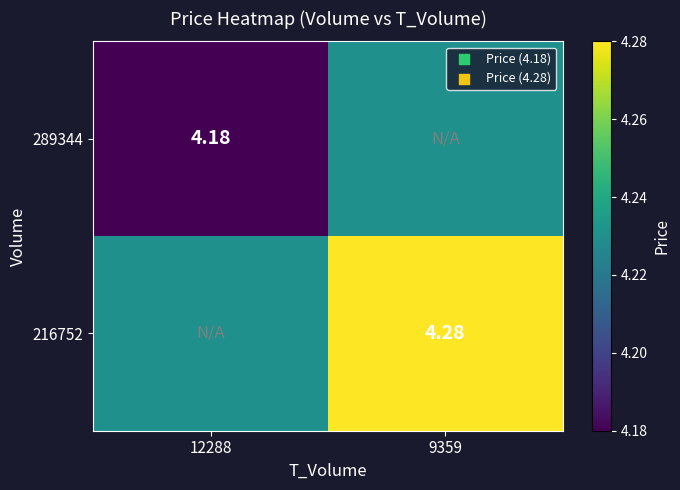

Read the 216752 value at 9359.

4.3